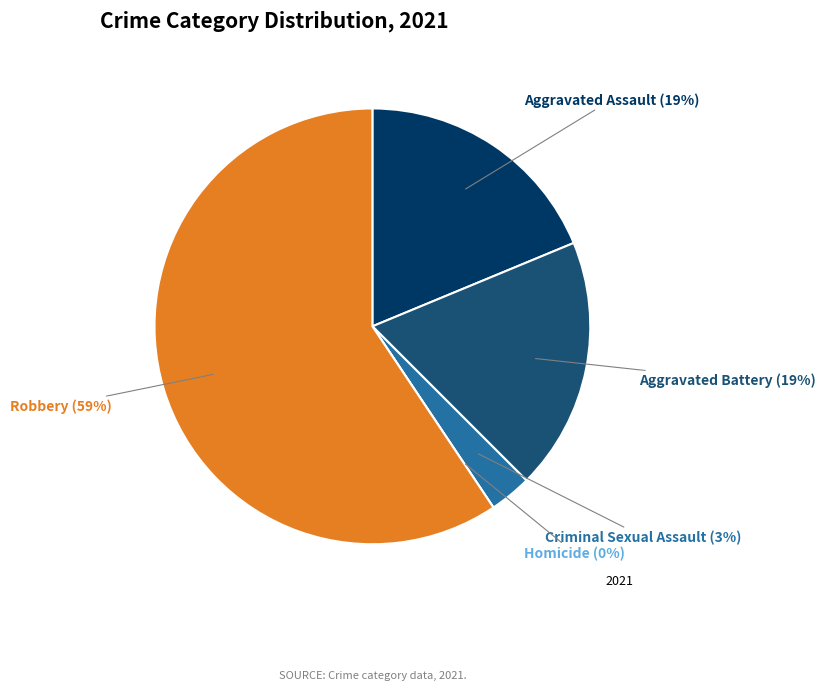

To the nearest percent, what is the average slice percentage?

20%